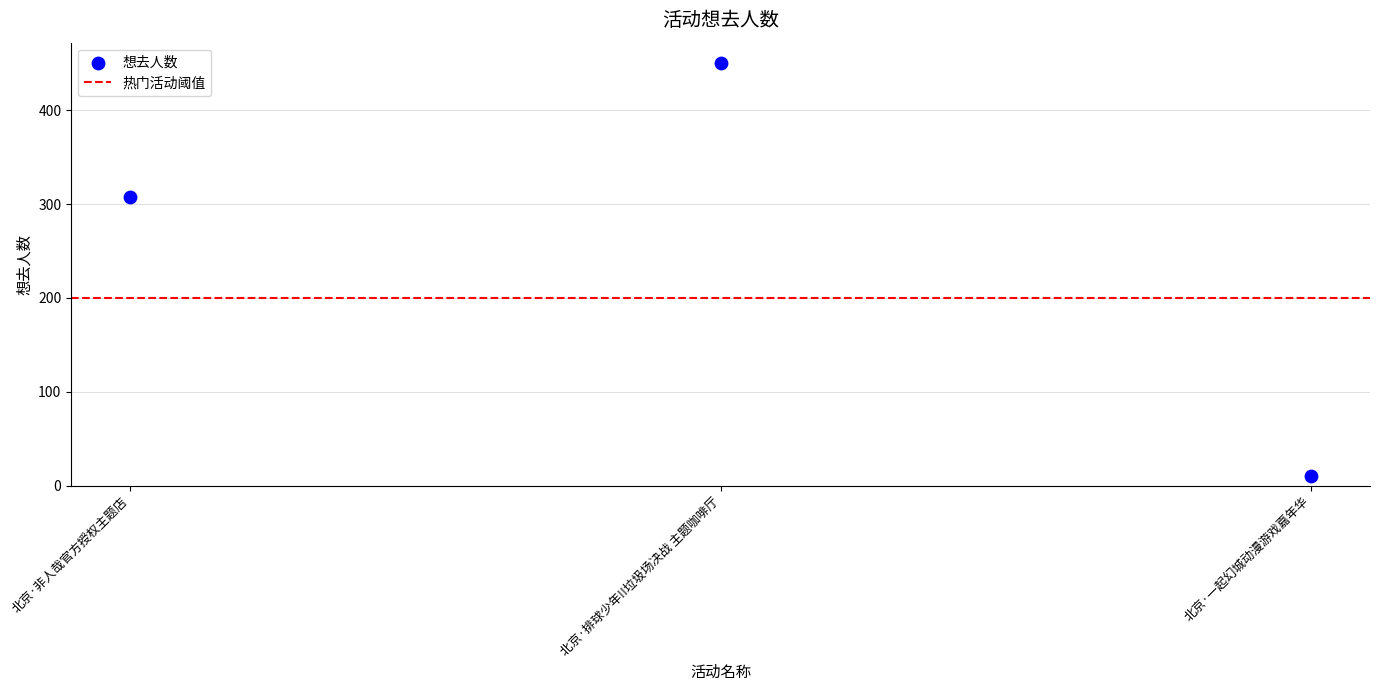

What Y value in the scatter plot is closest to 230?

308